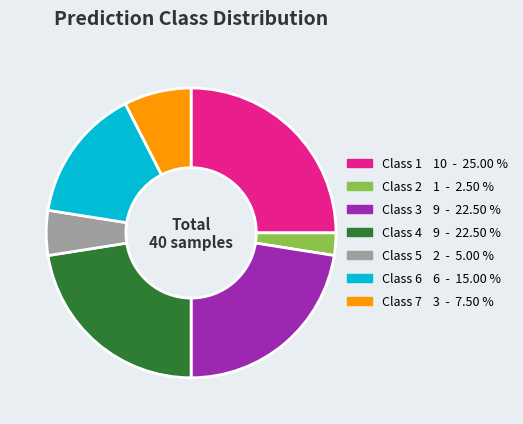

Is there a majority slice in this chart?

No